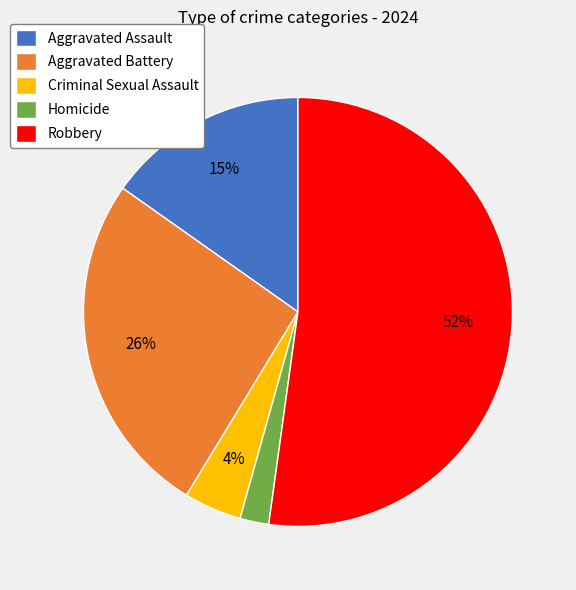

Is the sum of Criminal Sexual Assault and Aggravated Assault greater than half?

No